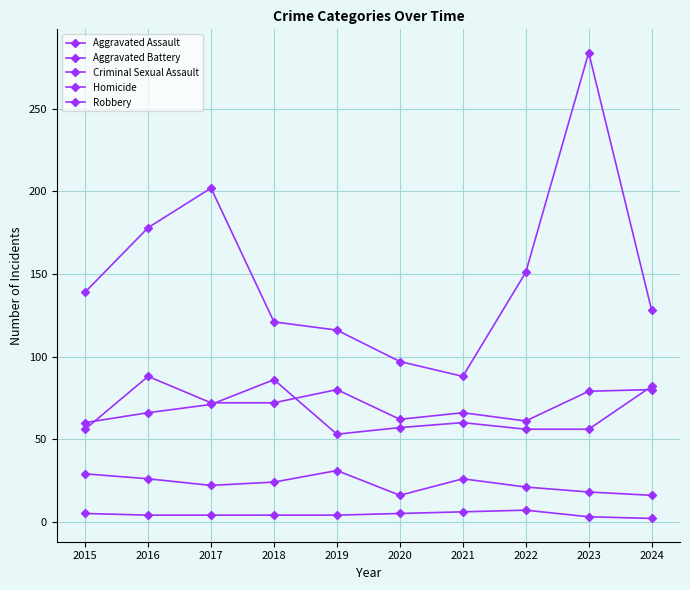

Reading left to right, extract all data points from this chart.

Aggravated Assault: 56	88	72	72	80	62	66	61	79	80
Aggravated Battery: 60	66	71	86	53	57	60	56	56	82
Criminal Sexual Assault: 29	26	22	24	31	16	26	21	18	16
Homicide: 5	4	4	4	4	5	6	7	3	2
Robbery: 139	178	202	121	116	97	88	151	284	128